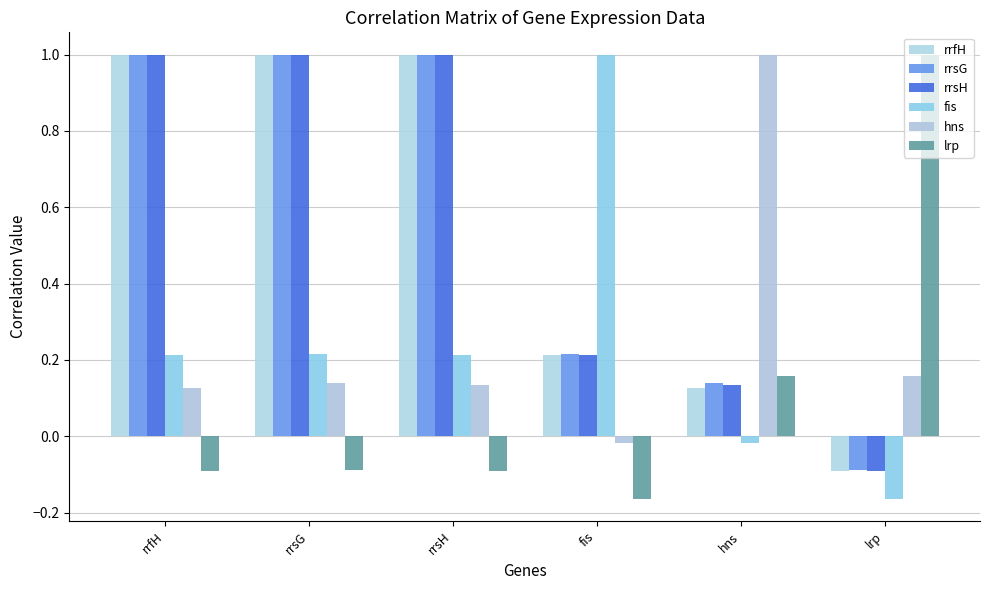

How many positive values does the rrsG series have?

5